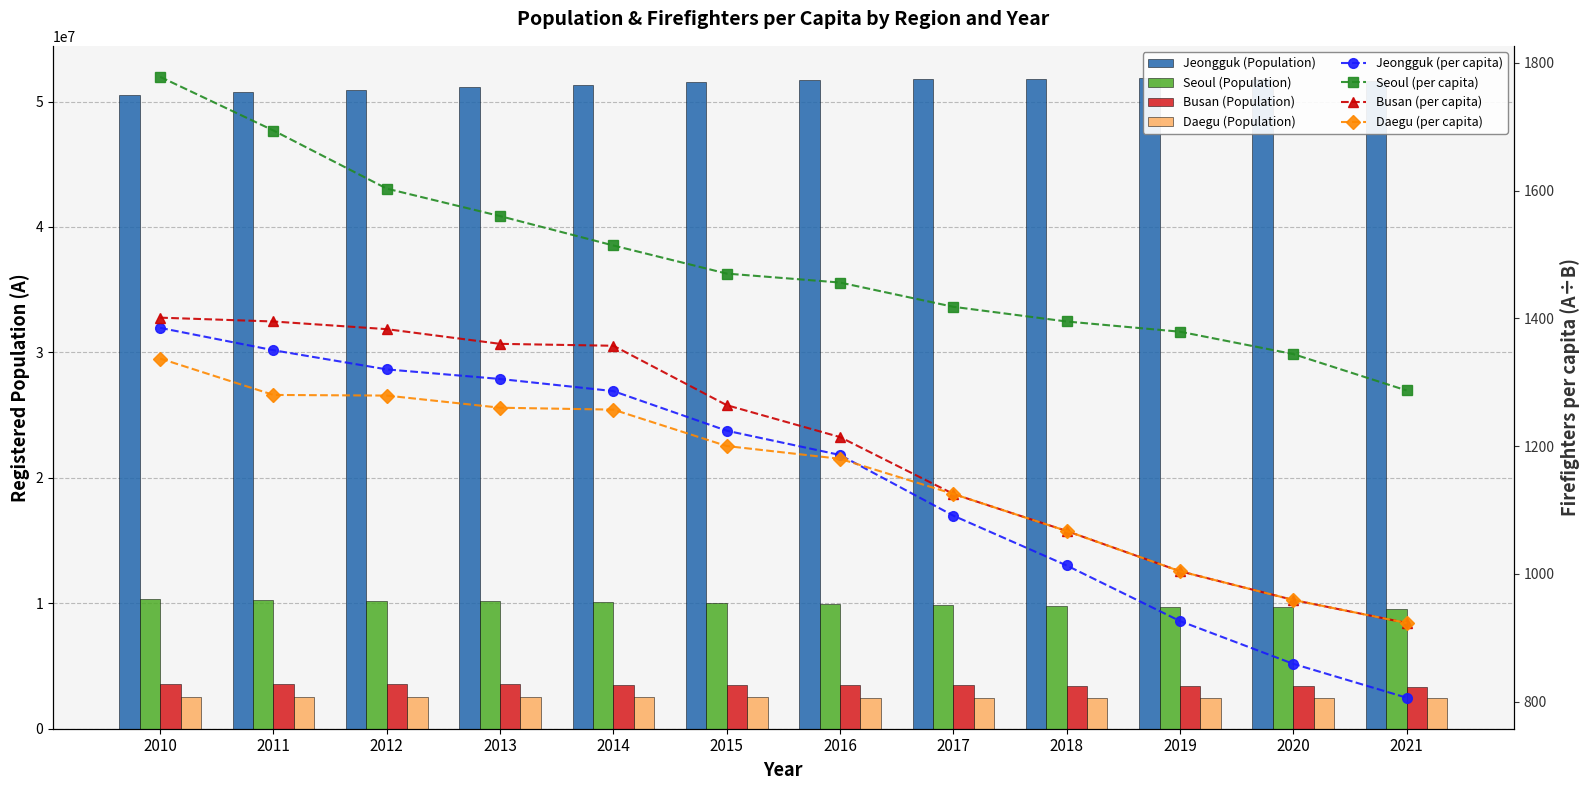

Which series has the widest spread of values?

Jeongguk (Population)